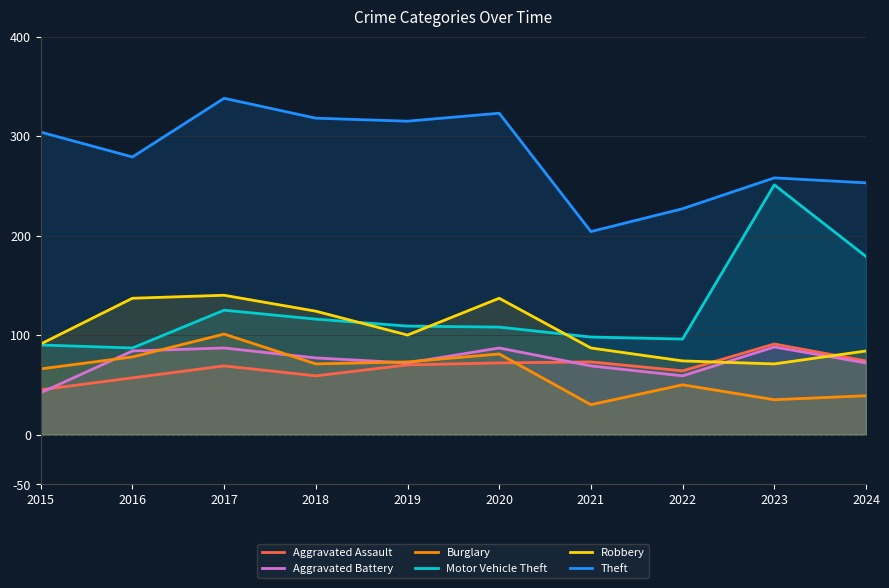

What is the difference between the maximum and minimum values in the Robbery series?

69